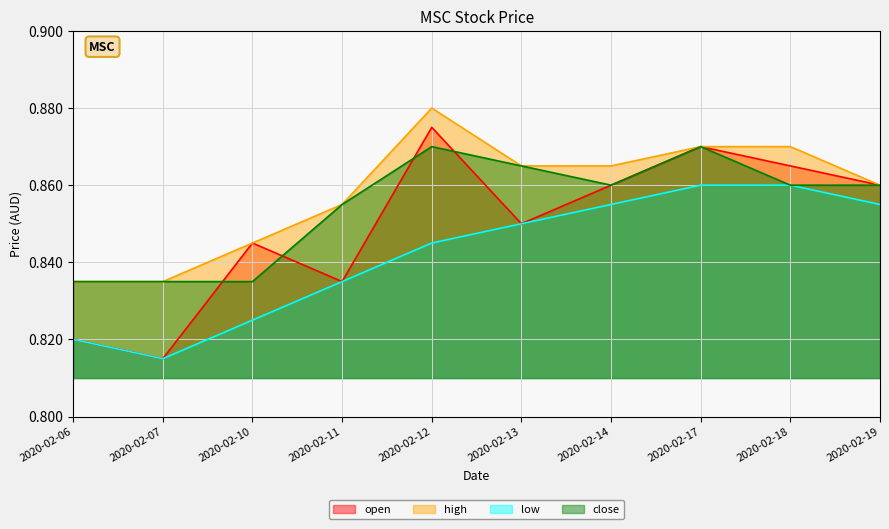

Which series changed the most between 2020-02-10 and 2020-02-19?

low